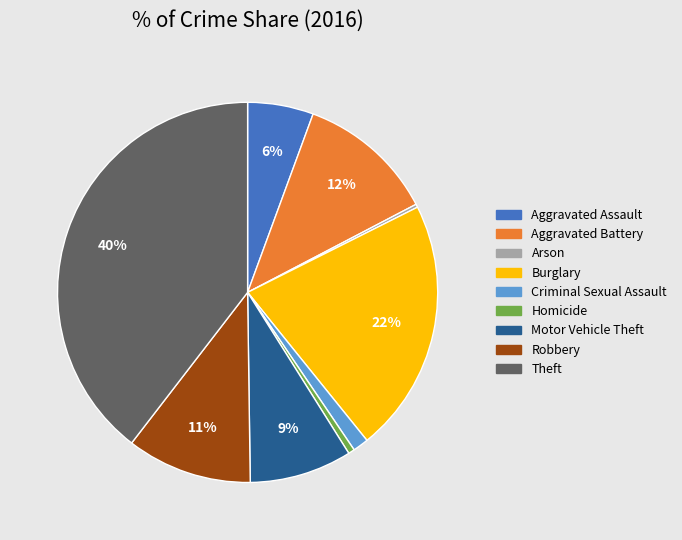

To the nearest percent, what is the combined percentage of Criminal Sexual Assault and Aggravated Assault?

7%